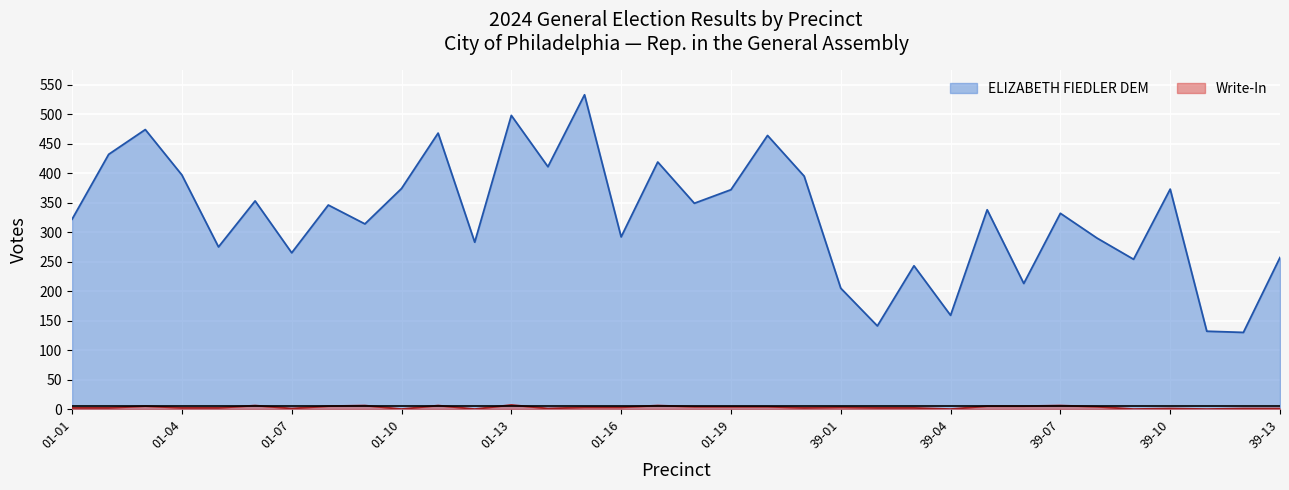

True or false: Write-In and ELIZABETH FIEDLER DEM intersect in this chart.

False